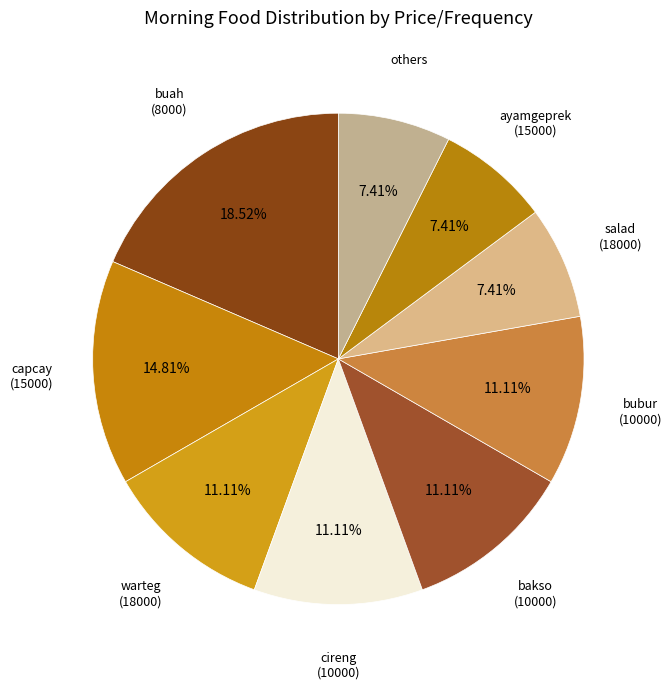

Count the number of slices in the pie.

9